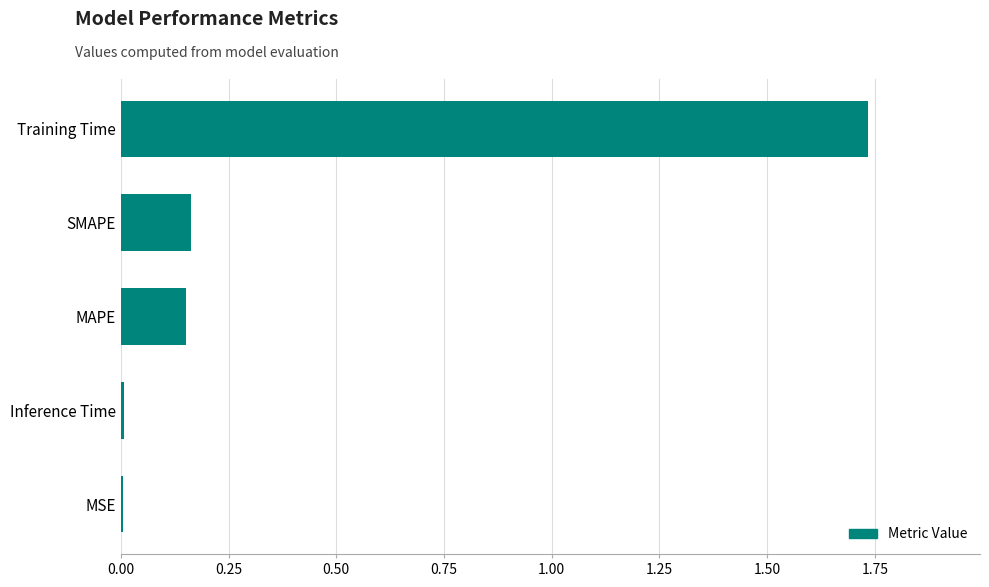

Is it true that the value at Inference Time is 0.0?

True